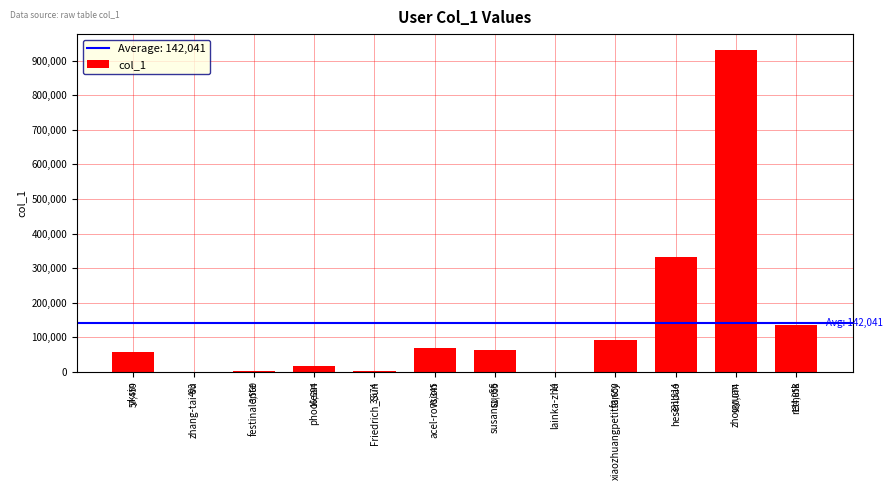

What is the change in value from yksin to lainka-zhu?

-57445